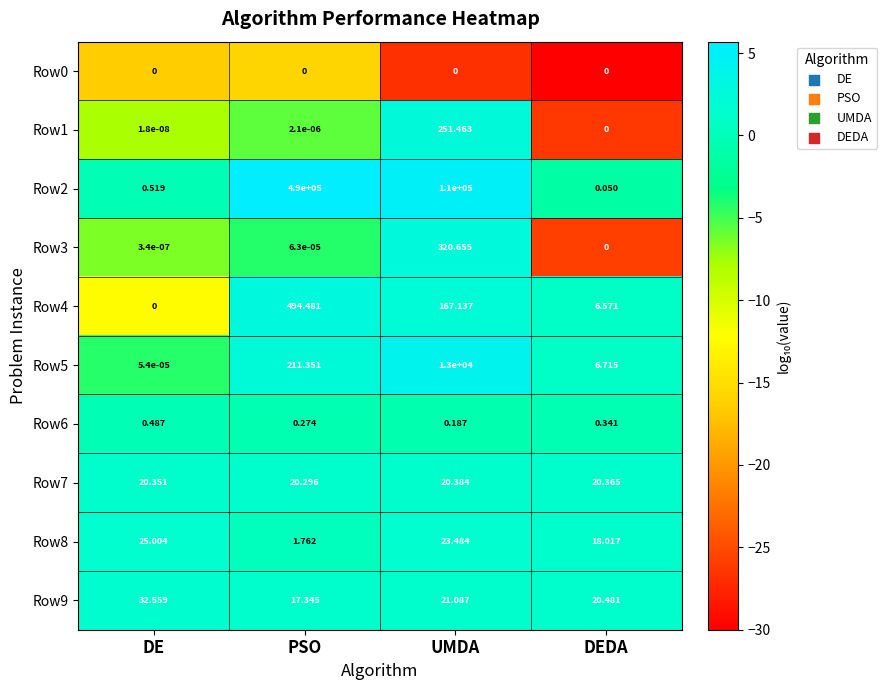

At which category does the chart reach its peak across all series?

PSO